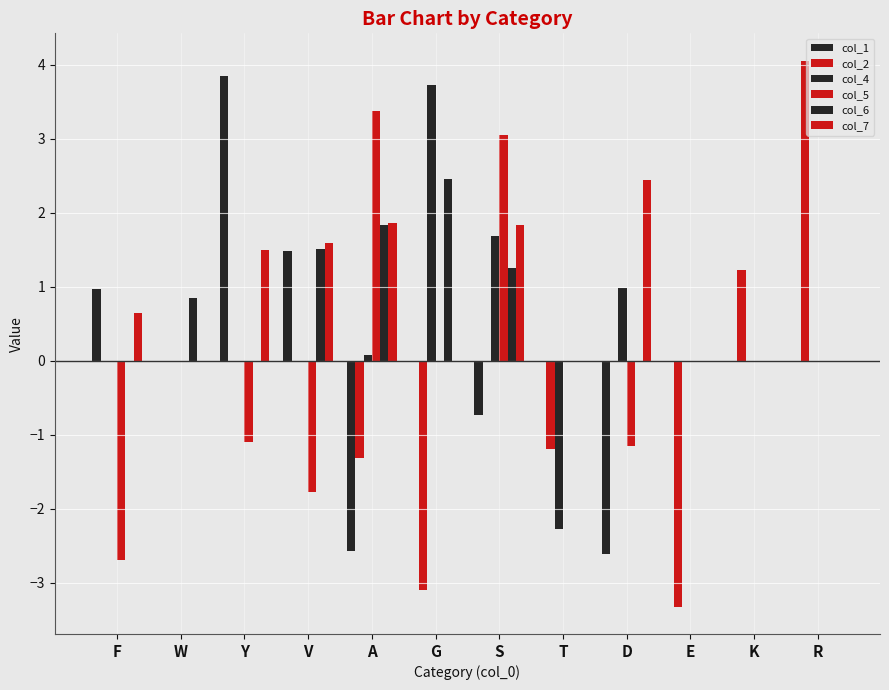

How many categories are shown in the chart?

12